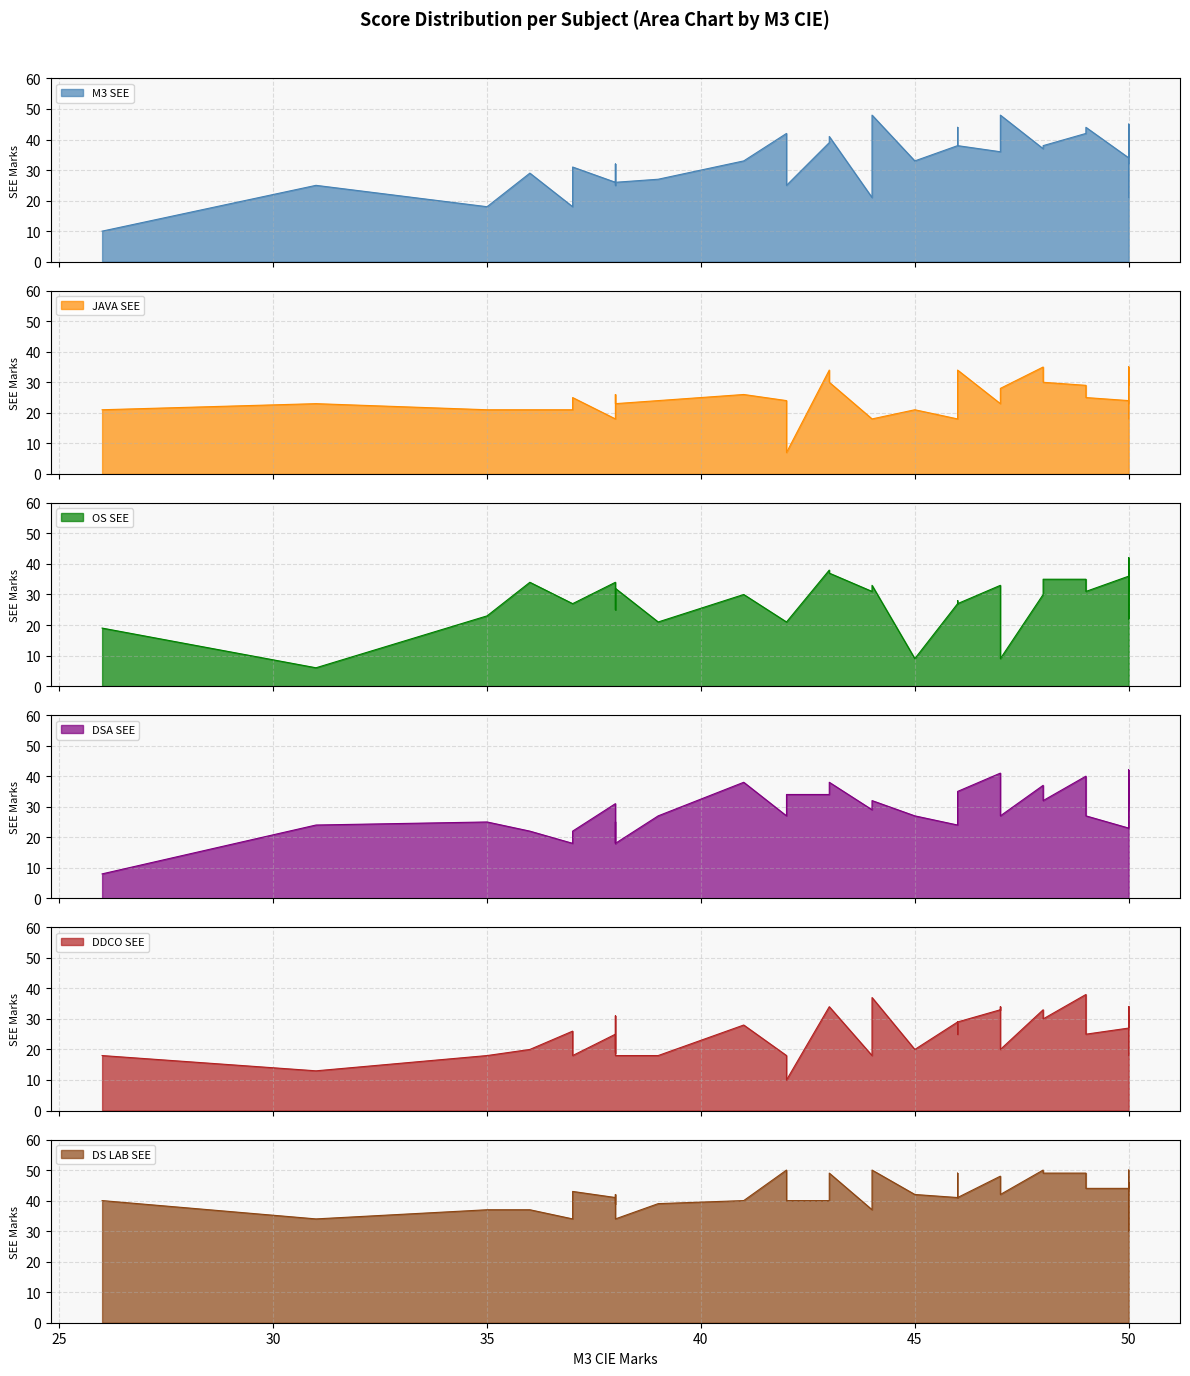

At which category does OS SEE reach its first local peak?

36